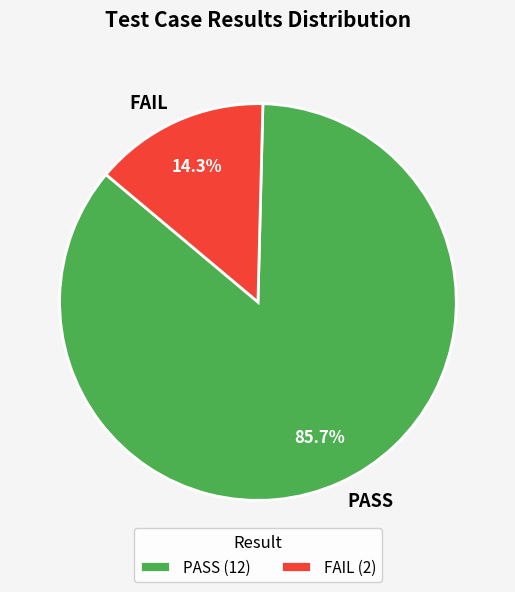

To the nearest percent, what percentage of the pie is PASS?

86%